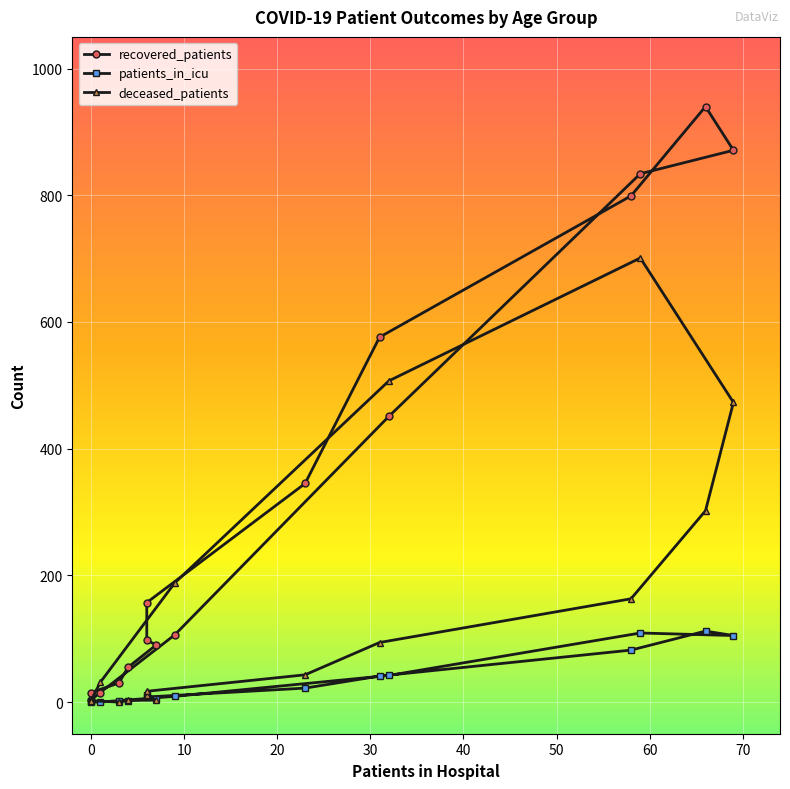

At how many categories does at least one series exceed 742?

4